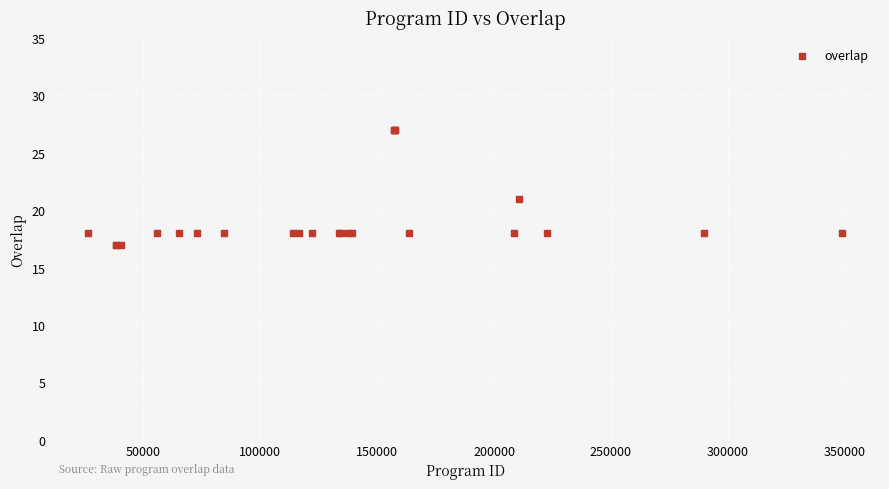

What Y value in the scatter plot is closest to 22?

21